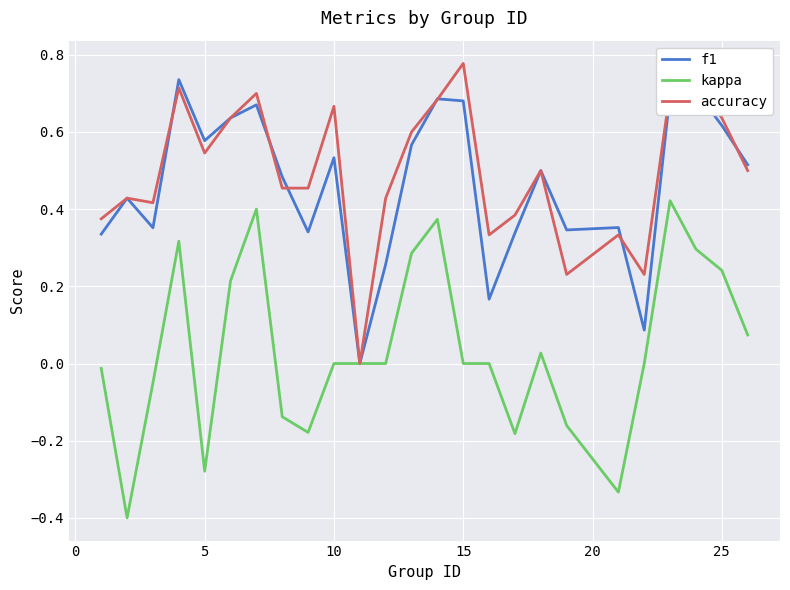

What is the smallest value displayed?

-0.4